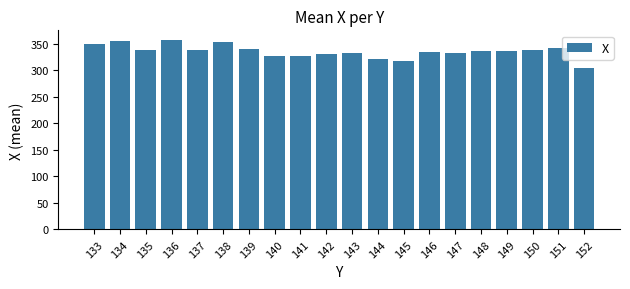

What is the value of the 20th bar from the left?

305.0